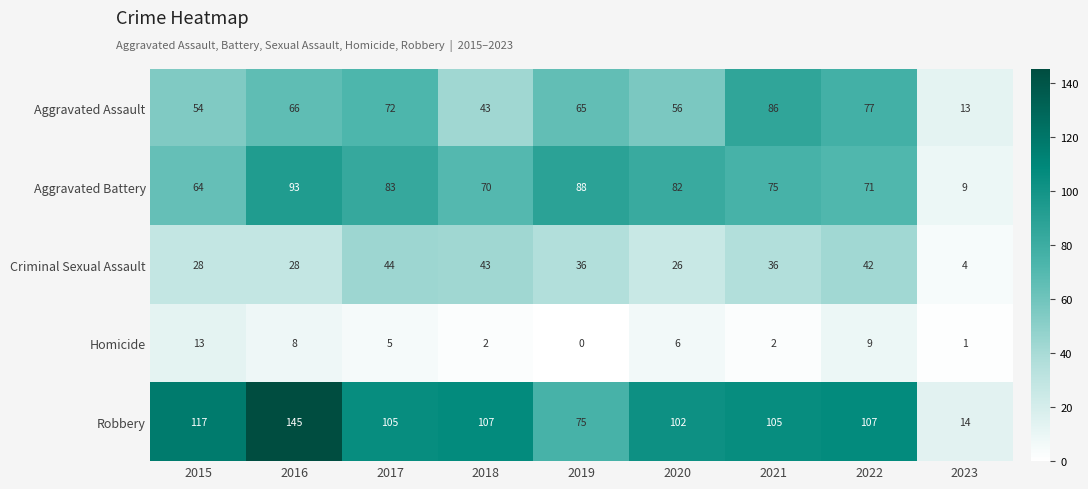

At which label does Criminal Sexual Assault first exceed 36?

2017